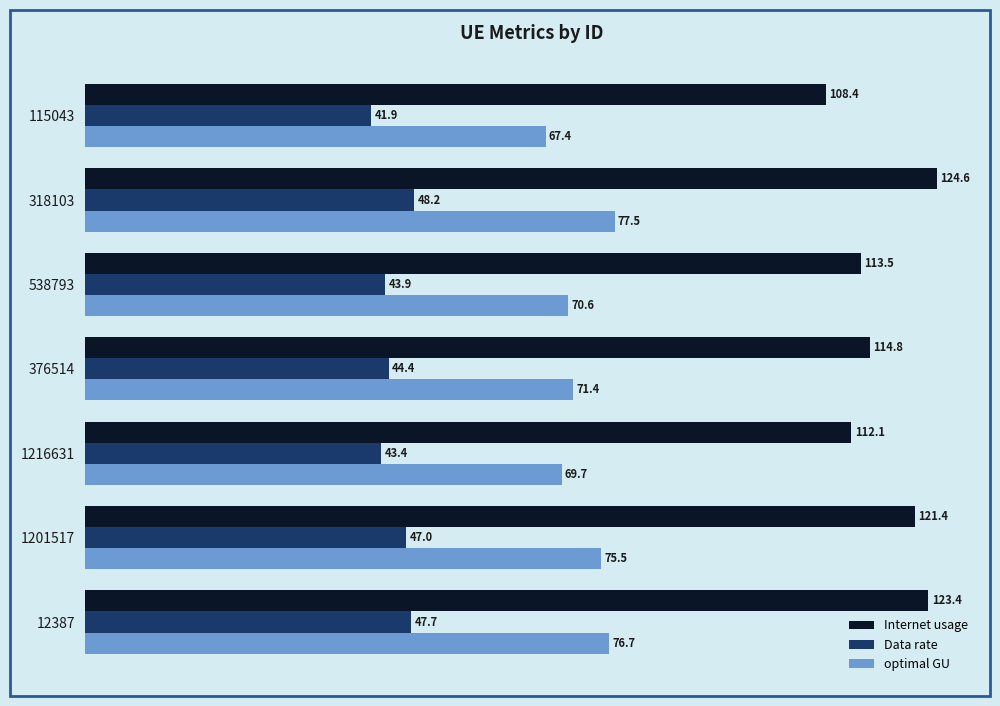

At which label is Data rate closest to 45?

376514